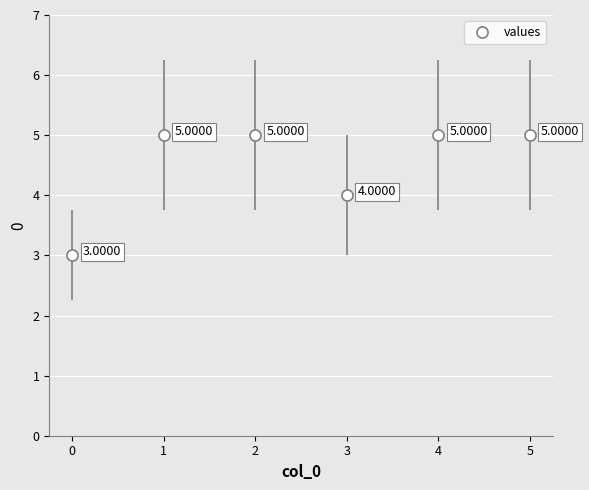

Which has a higher value, 4 or 0?

4